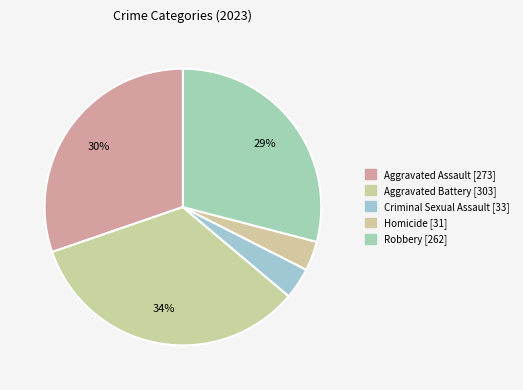

Is Homicide the majority of the pie?

No